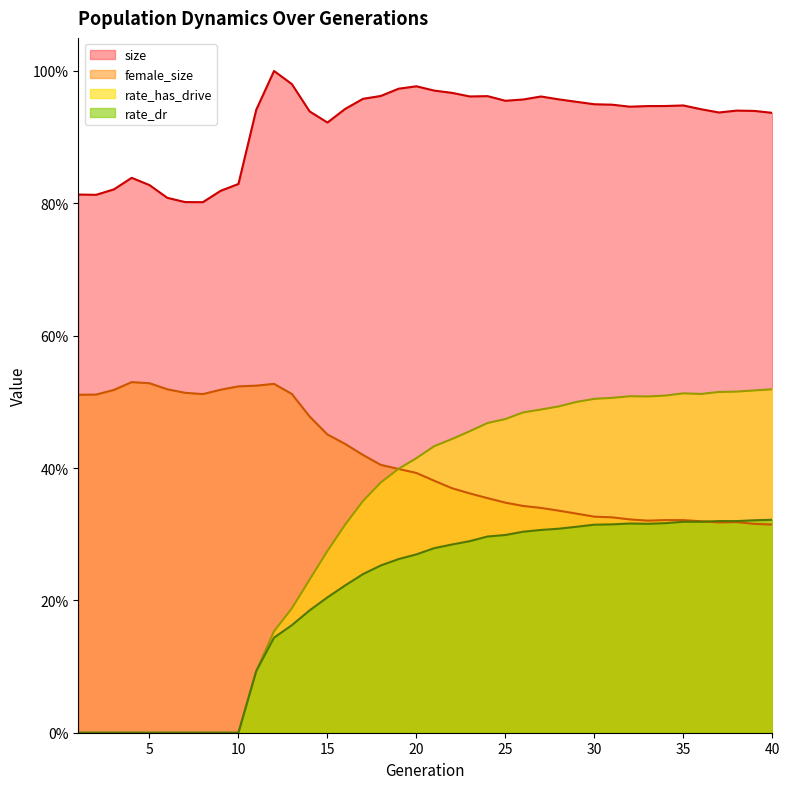

Is the value of size at 20 greater than the value of female_size at 27?

Yes